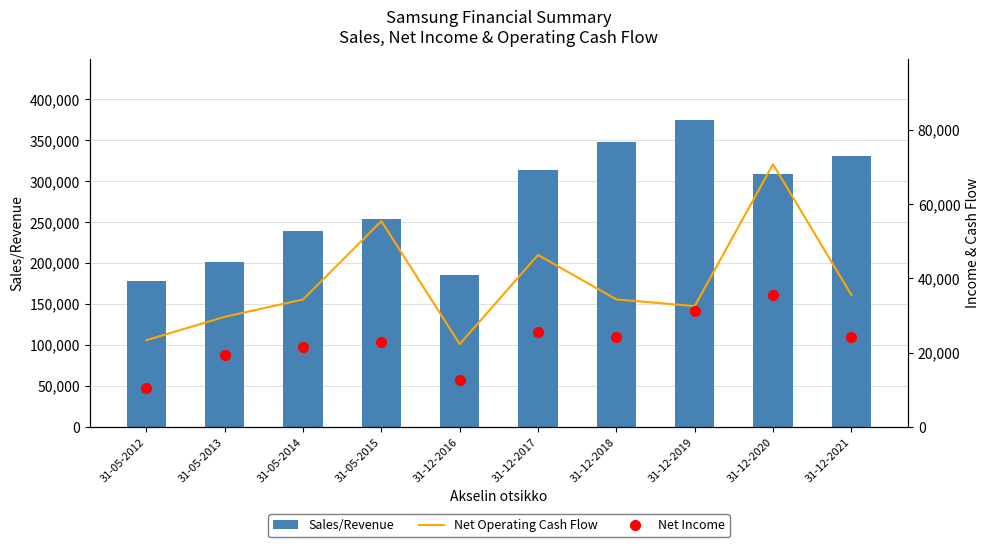

Reading left to right, extract all data points from this chart.

Sales/Revenue: 31-05-2012=178208	31-05-2013=201935	31-05-2014=238750	31-05-2015=253667	31-12-2016=185943	31-12-2017=313849	31-12-2018=347684	31-12-2019=374377	31-12-2020=308450	31-12-2021=331026
Net Operating Cash Flow: 31-05-2012=23373	31-05-2013=29666	31-05-2014=34336	31-05-2015=55457	31-12-2016=22296	31-12-2017=46337	31-12-2018=34350	31-12-2019=32546	31-12-2020=70804	31-12-2021=35580
Net Income: 31-05-2012=10586	31-05-2013=19233	31-05-2014=21566	31-05-2015=22807	31-12-2016=12507	31-12-2017=25478	31-12-2018=24225	31-12-2019=31249	31-12-2020=35660	31-12-2021=24239